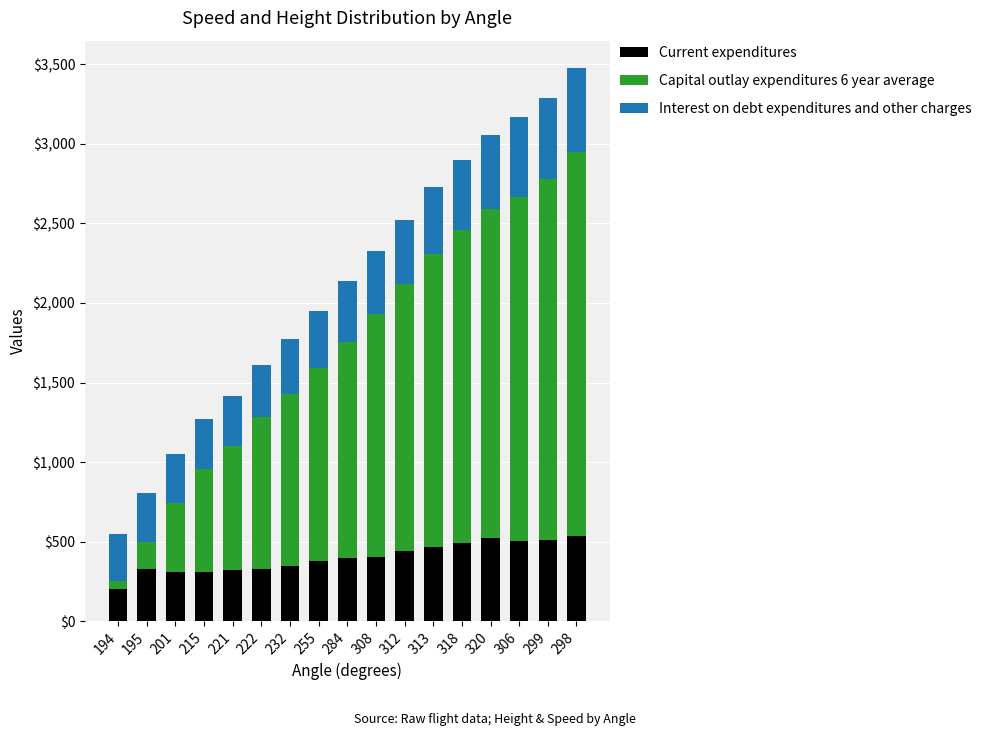

How many categories are shown in the chart?

17